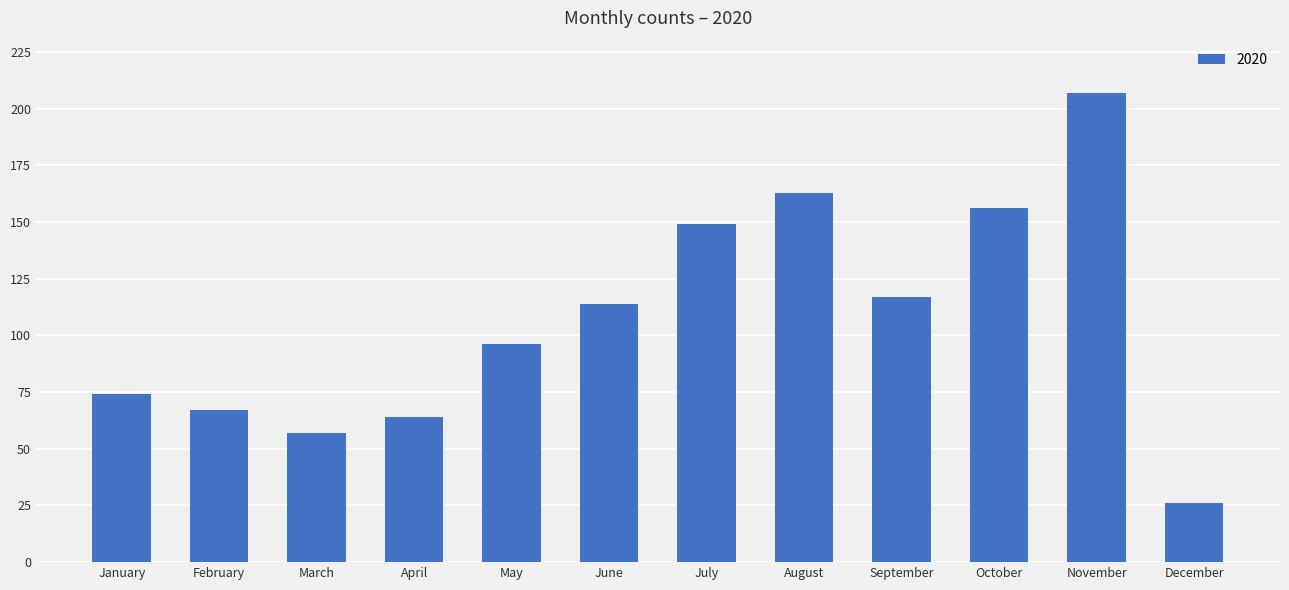

What is the difference between the maximum and minimum values?

181